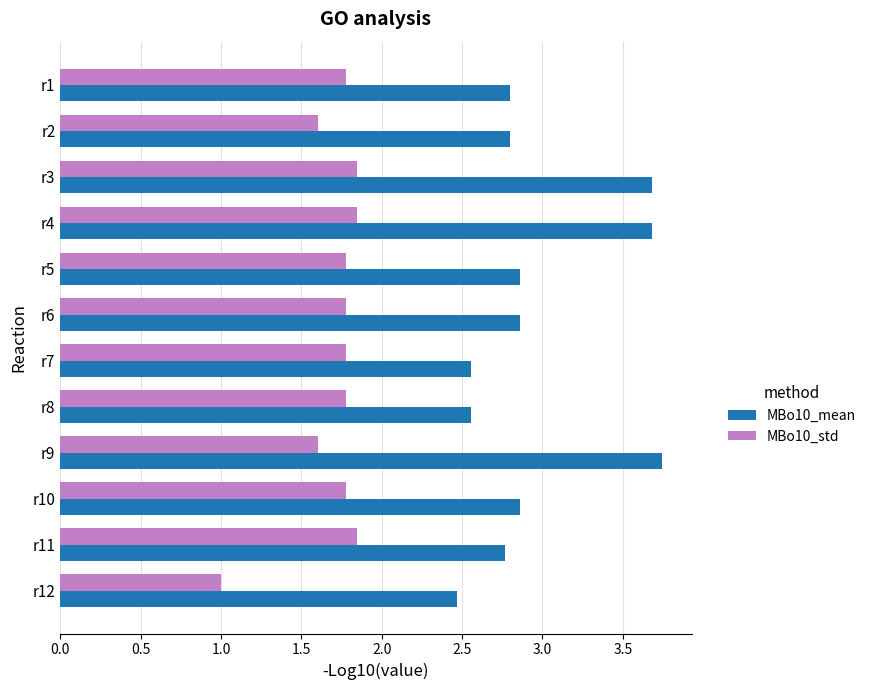

True or false: MBo10_mean has a value of 0.9 at r6.

False